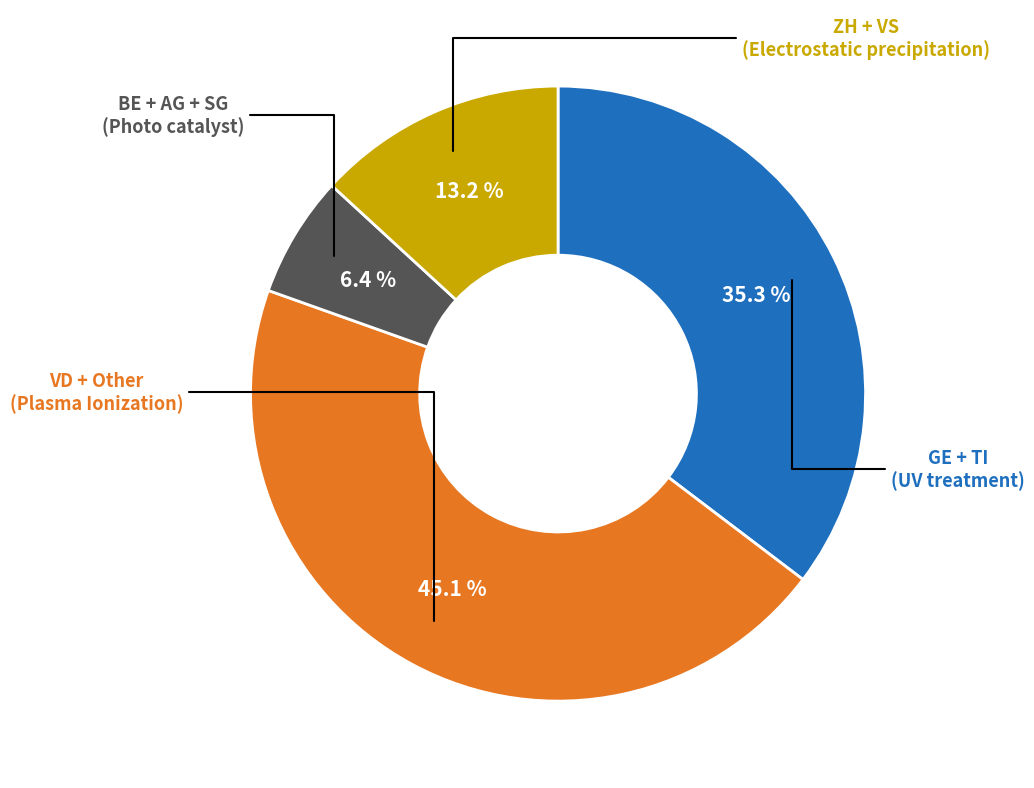

Does GE + TI account for over 50% of the chart?

No